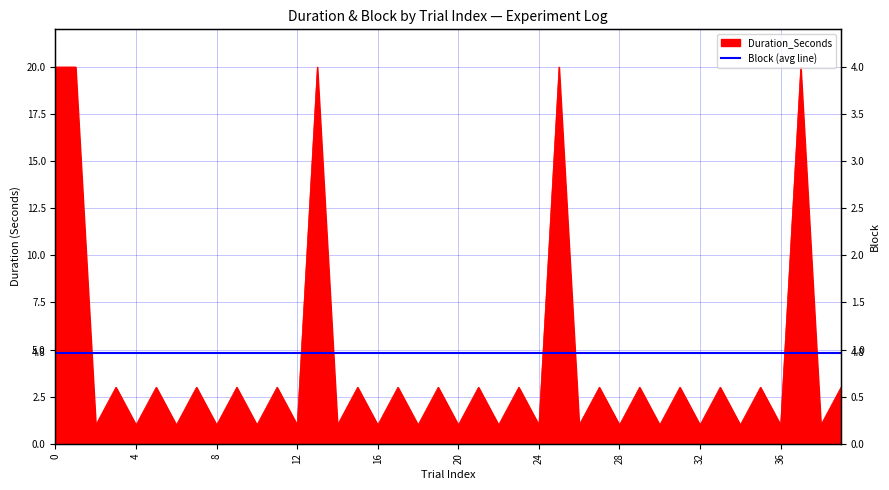

Which series has the largest range (max minus min)?

Duration_Seconds